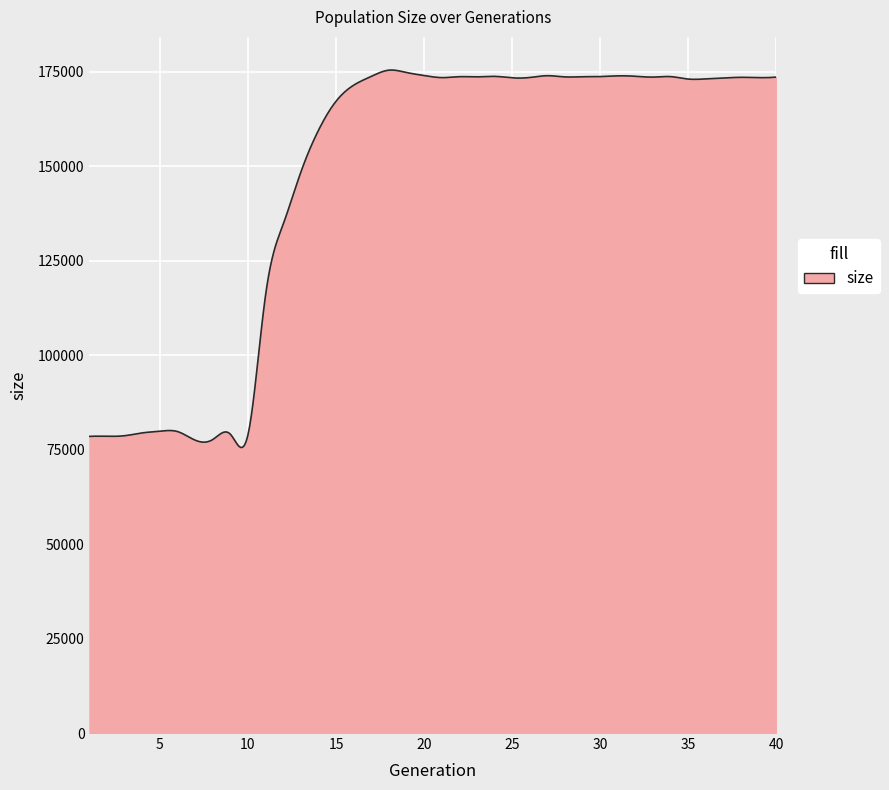

What is the minimum value shown in the chart?

75529.3